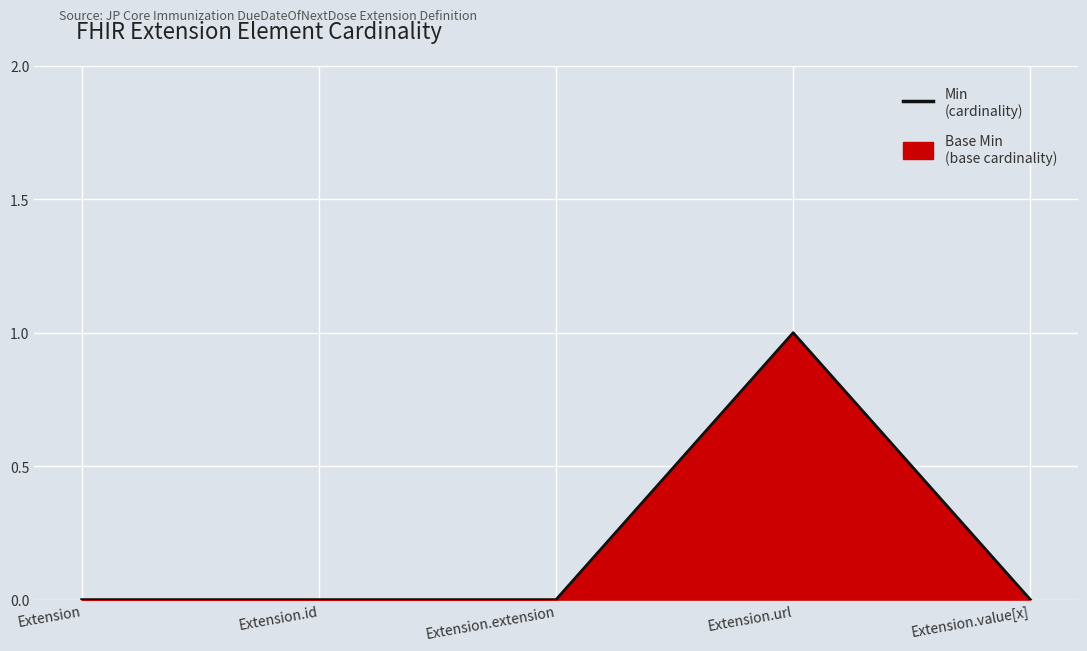

How many points are higher than both their immediate neighbors (excluding endpoints)?

1